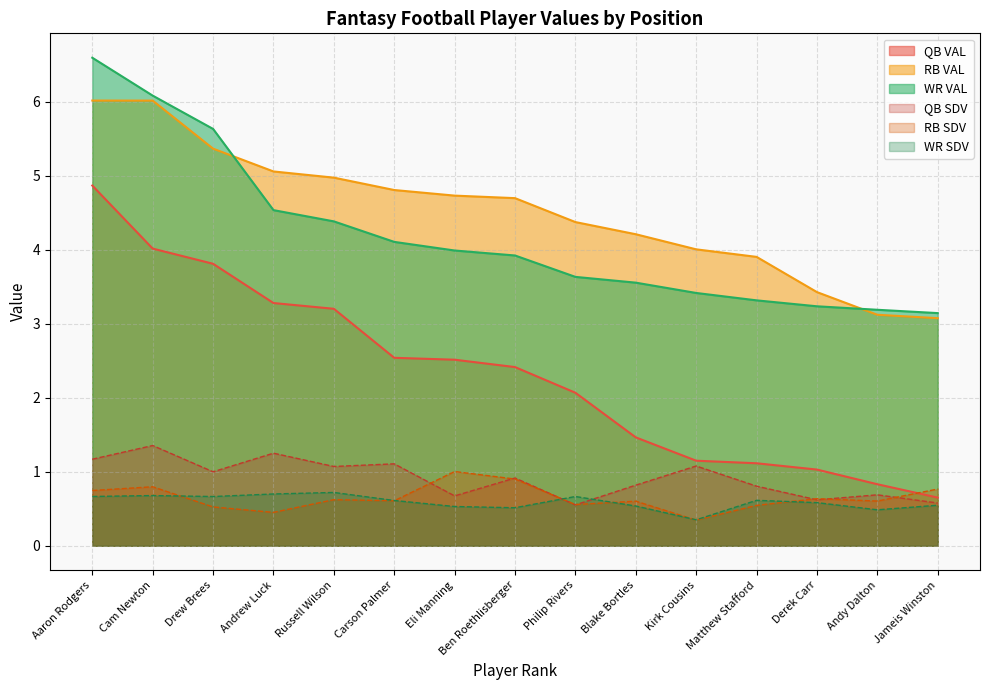

The value of RB VAL at Philip Rivers is 2.7. True or false?

False